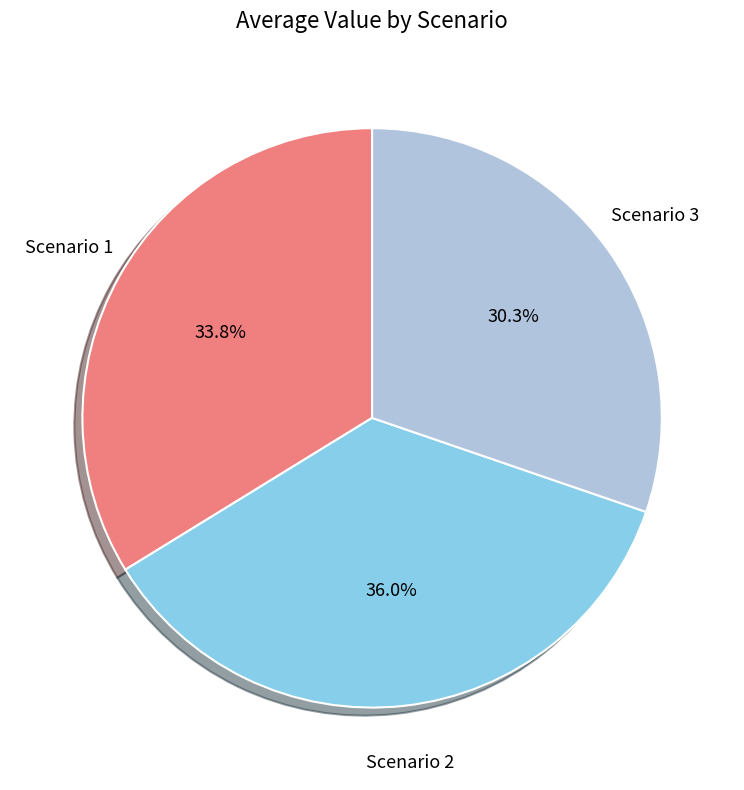

Do Scenario 2 and Scenario 1 together represent more than half of the pie?

Yes